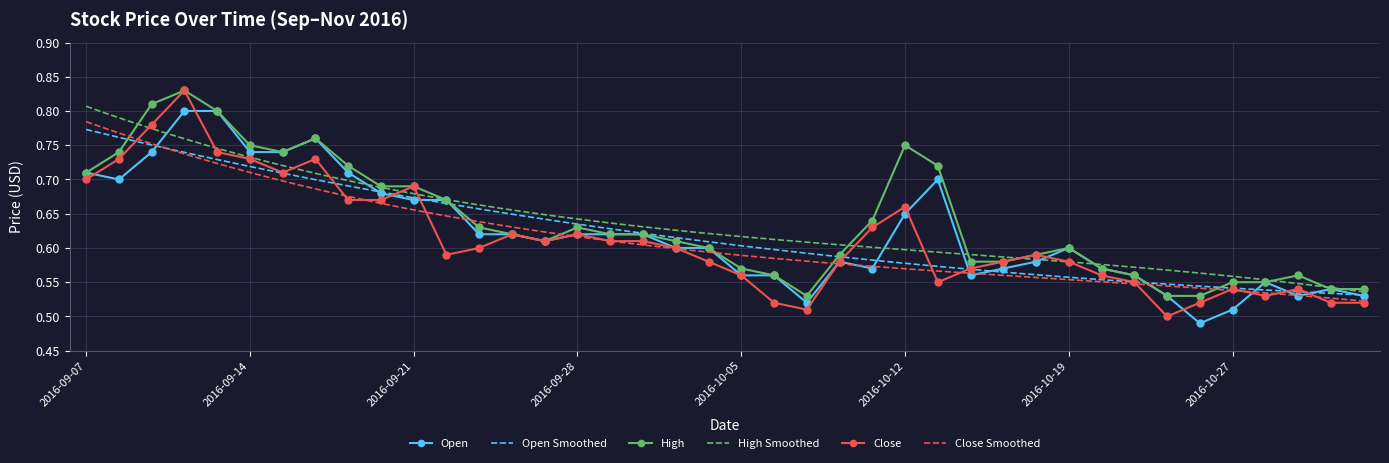

The value of High at 2016-09-15 is 0.7. True or false?

True